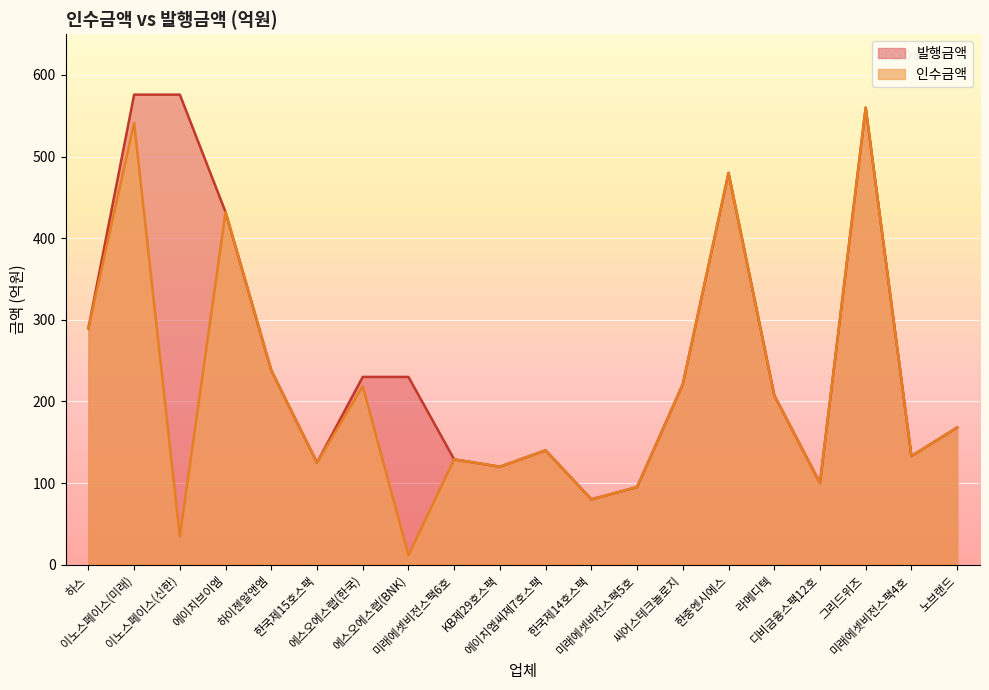

Read the 발행금액 value at 그리드위즈.

560.0